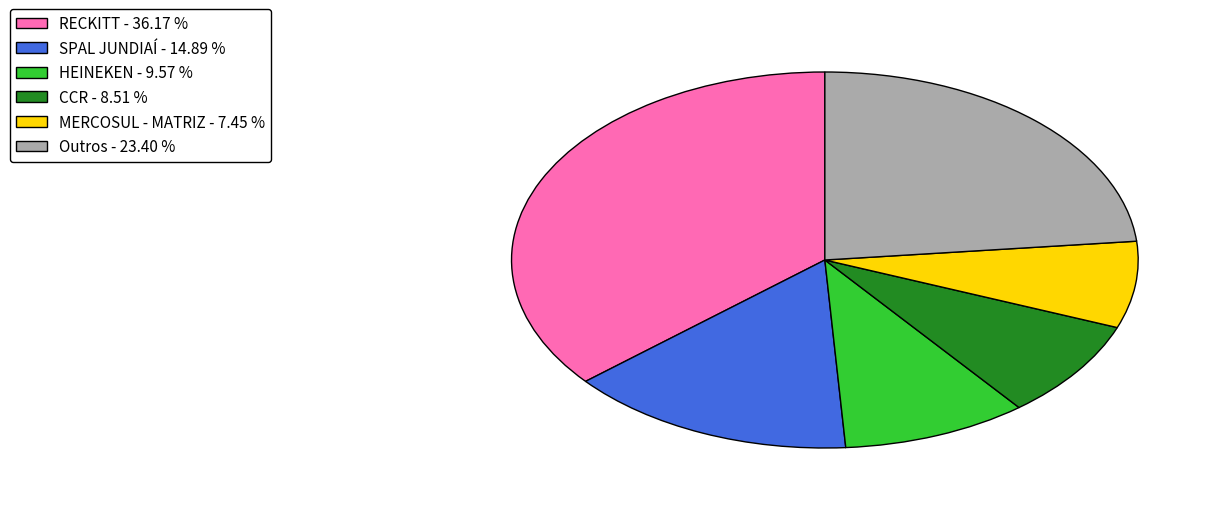

Approximately how many times larger is the value at Outros - 23.40 % compared to HEINEKEN - 9.57 %?

2.4